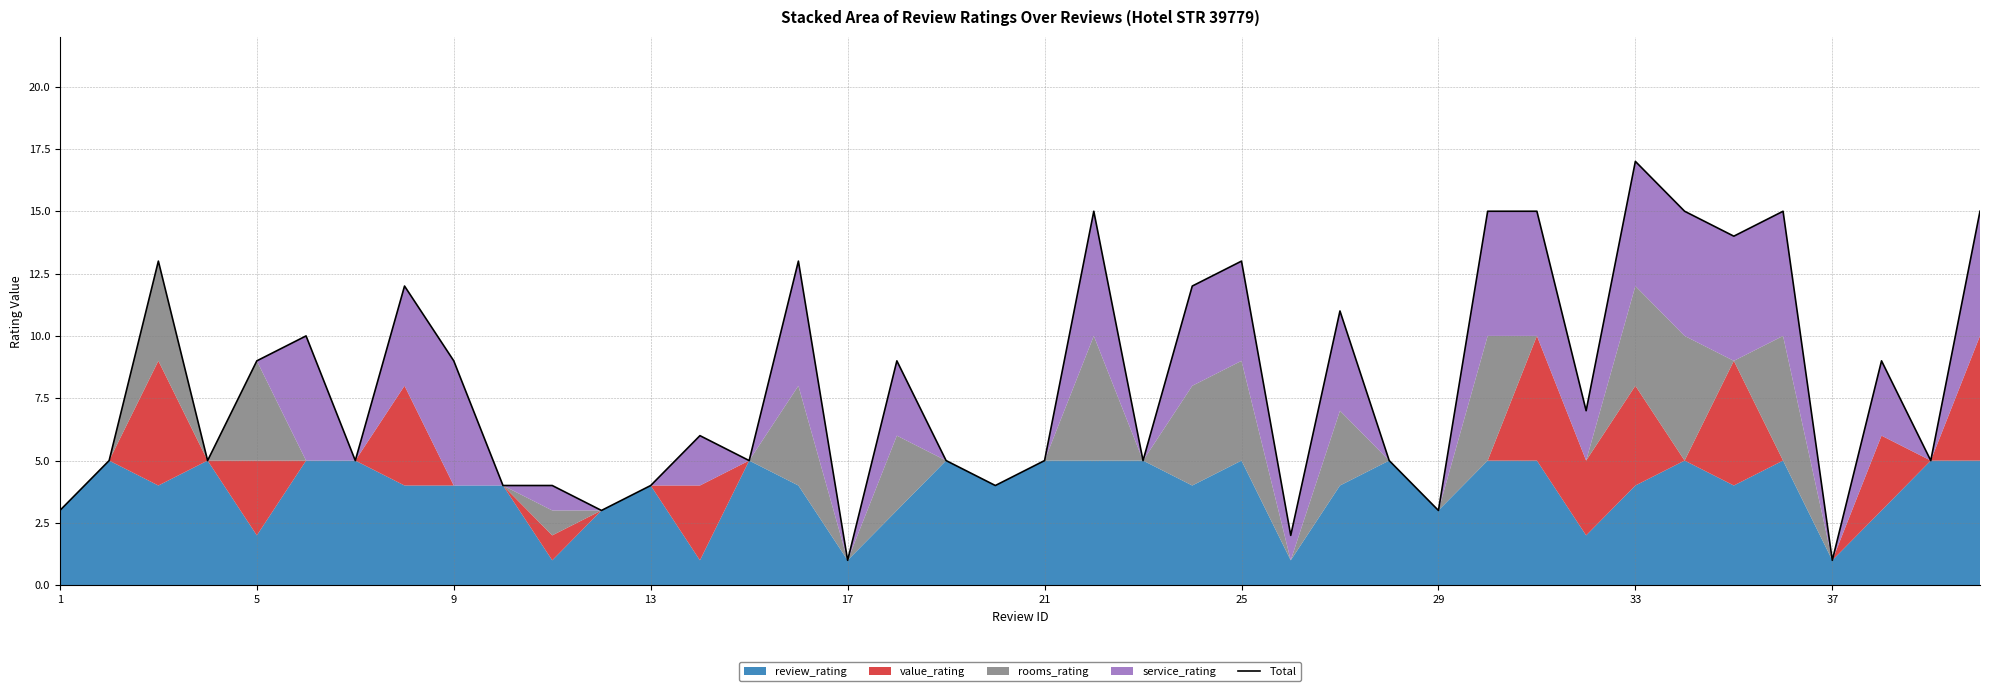

Count the number of categories in the chart.

40